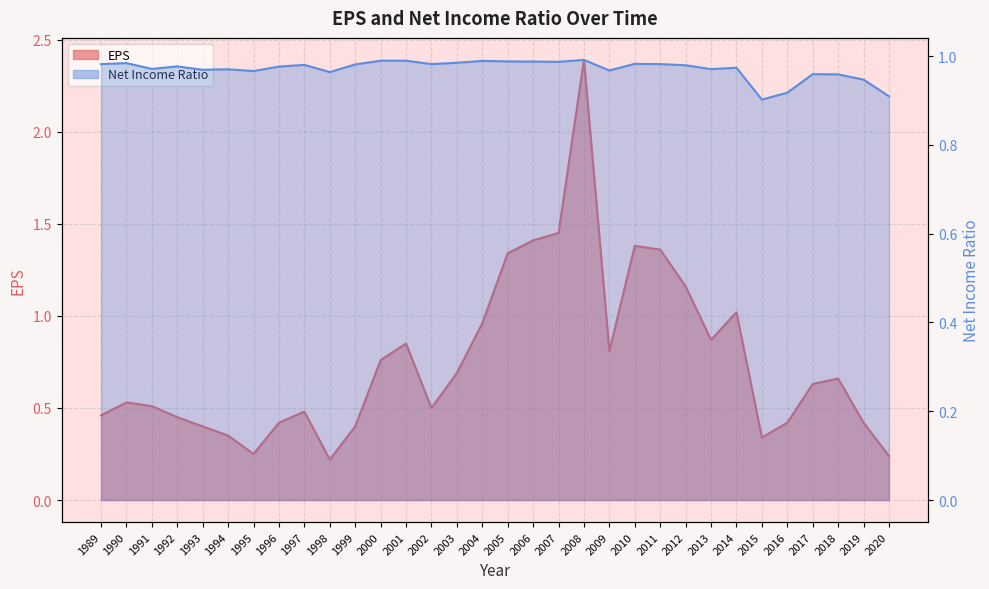

What is the sum of the Net Income Ratio values at 1991 and 2011?

2.0